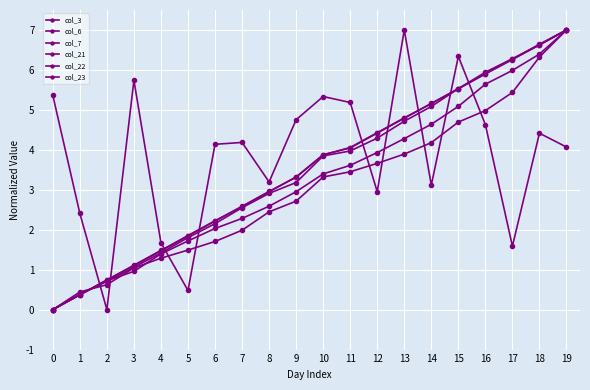

Is the value of col_3 at 13 greater than the value of col_21 at 6?

Yes